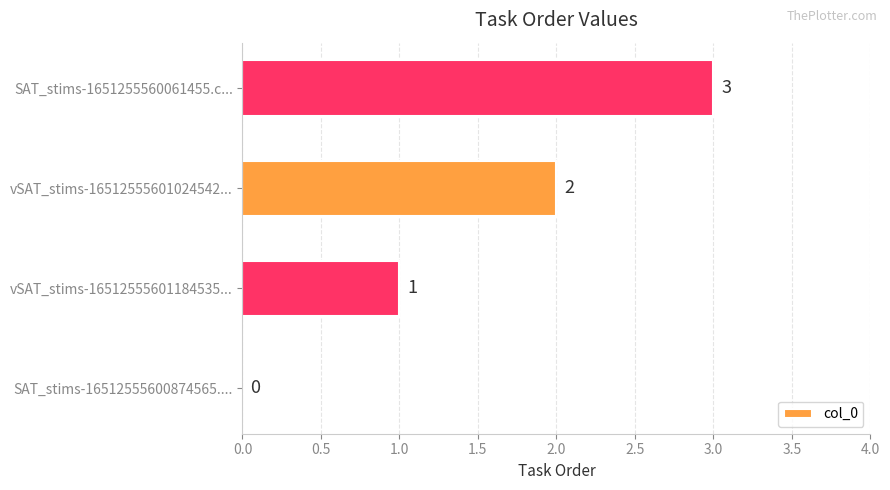

Where is the data nearest to the value 1?

vSAT_stims-16512555601184535...